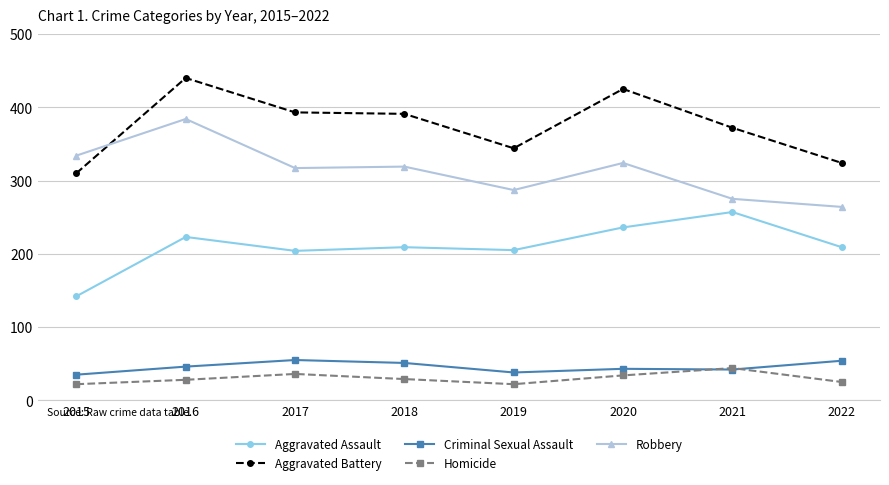

What are all the series names shown in the legend?

Aggravated Assault, Aggravated Battery, Criminal Sexual Assault, Homicide, Robbery